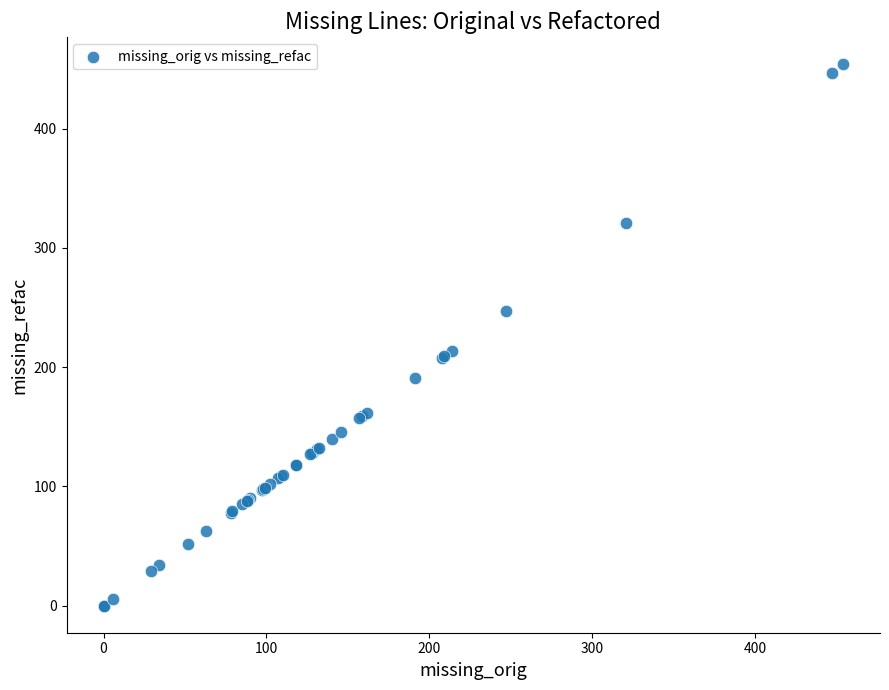

What Y value in the scatter plot is closest to 227?

214